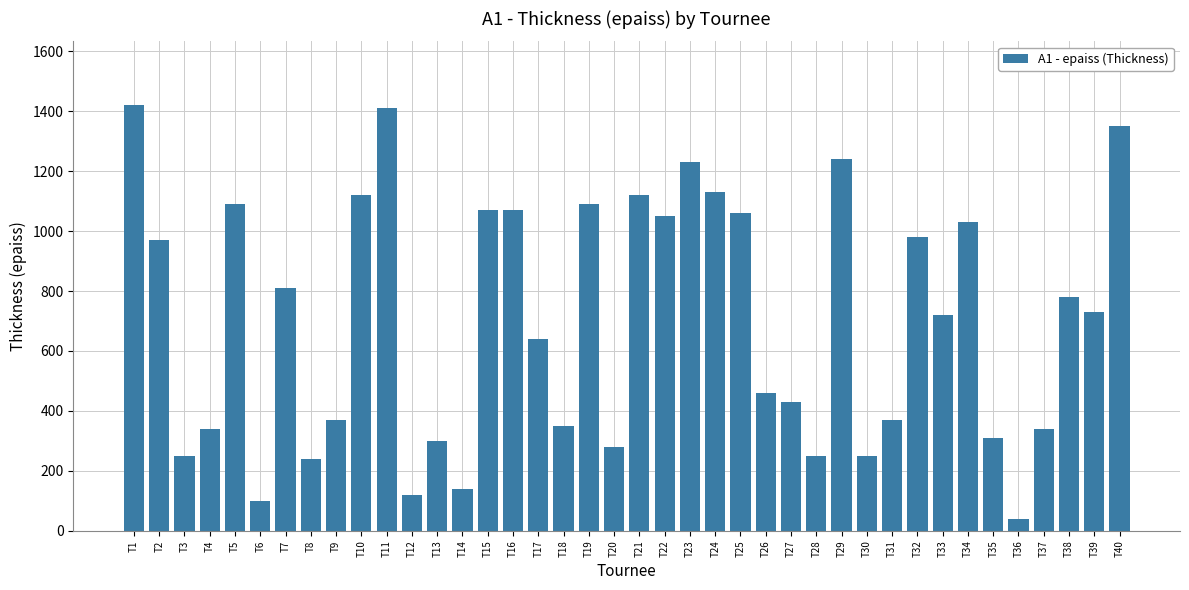

Is it true that the value at T12 is 39?

False